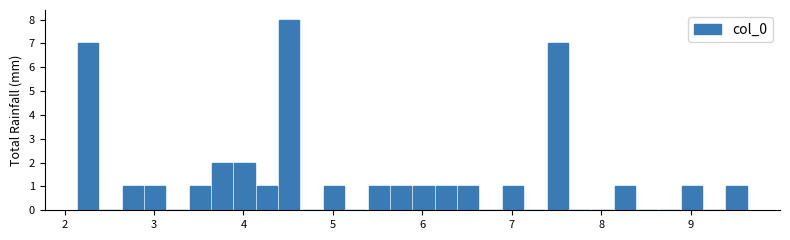

Read against the x-axis, roughly where is the centre of the tallest bar?

4.5